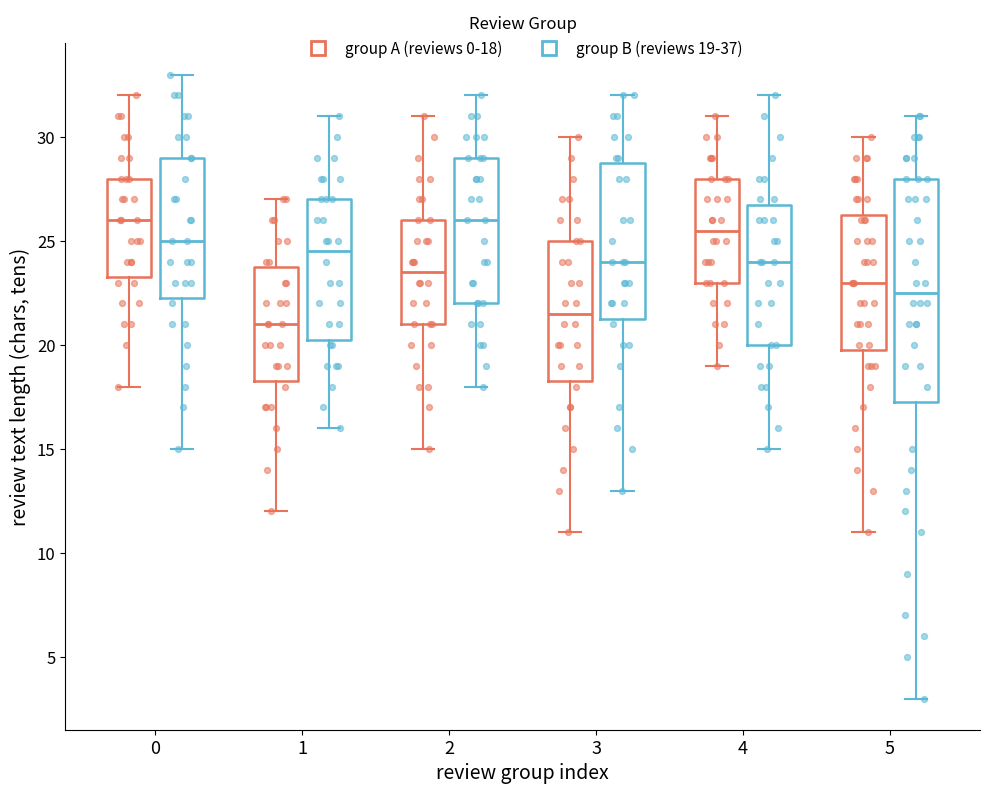

Reading left to right, read every box against the y-axis: the position of its median line, the range the box covers, and the ends of its whiskers. The values are not printed on the chart, so give them approximately, as read against the axis.

0 (group A (reviews 0-18)): median 26.0, box 23.5 to 28.0, whiskers 18.0 to 32.0
0 (group B (reviews 19-37)): median 25.0, box 22.5 to 29.0, whiskers 15.0 to 33.0
1 (group A (reviews 0-18)): median 21.0, box 18.5 to 24.0, whiskers 12.0 to 27.0
1 (group B (reviews 19-37)): median 24.5, box 20.5 to 27.0, whiskers 16.0 to 31.0
2 (group A (reviews 0-18)): median 23.5, box 21.0 to 26.0, whiskers 15.0 to 31.0
2 (group B (reviews 19-37)): median 26.0, box 22.0 to 29.0, whiskers 18.0 to 32.0
3 (group A (reviews 0-18)): median 21.5, box 18.5 to 25.0, whiskers 11.0 to 30.0
3 (group B (reviews 19-37)): median 24.0, box 21.5 to 29.0, whiskers 13.0 to 32.0
4 (group A (reviews 0-18)): median 25.5, box 23.0 to 28.0, whiskers 19.0 to 31.0
4 (group B (reviews 19-37)): median 24.0, box 20.0 to 27.0, whiskers 15.0 to 32.0
5 (group A (reviews 0-18)): median 23.0, box 20.0 to 26.5, whiskers 11.0 to 30.0
5 (group B (reviews 19-37)): median 22.5, box 17.5 to 28.0, whiskers 3.0 to 31.0